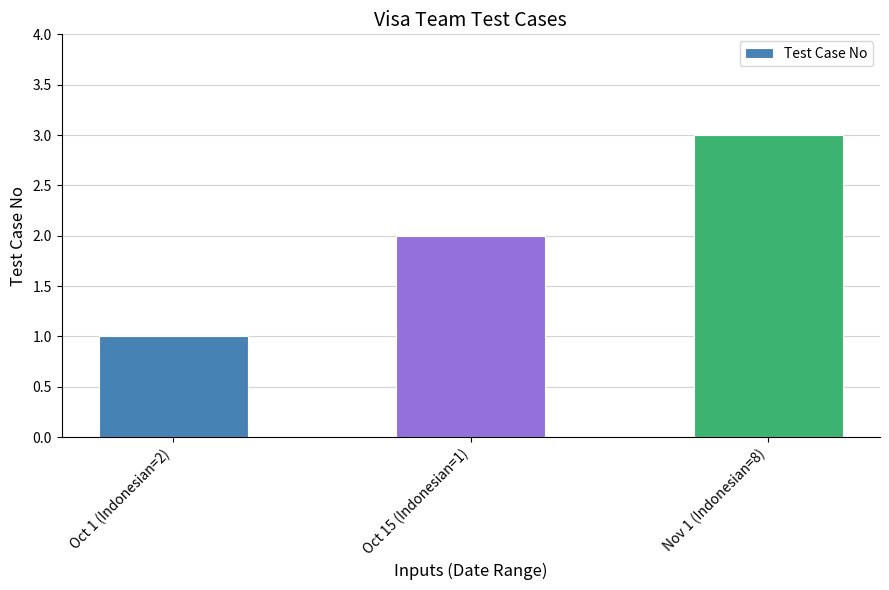

Between Oct 15 (Indonesian=1) and Nov 1 (Indonesian=8), which is larger?

Nov 1 (Indonesian=8)